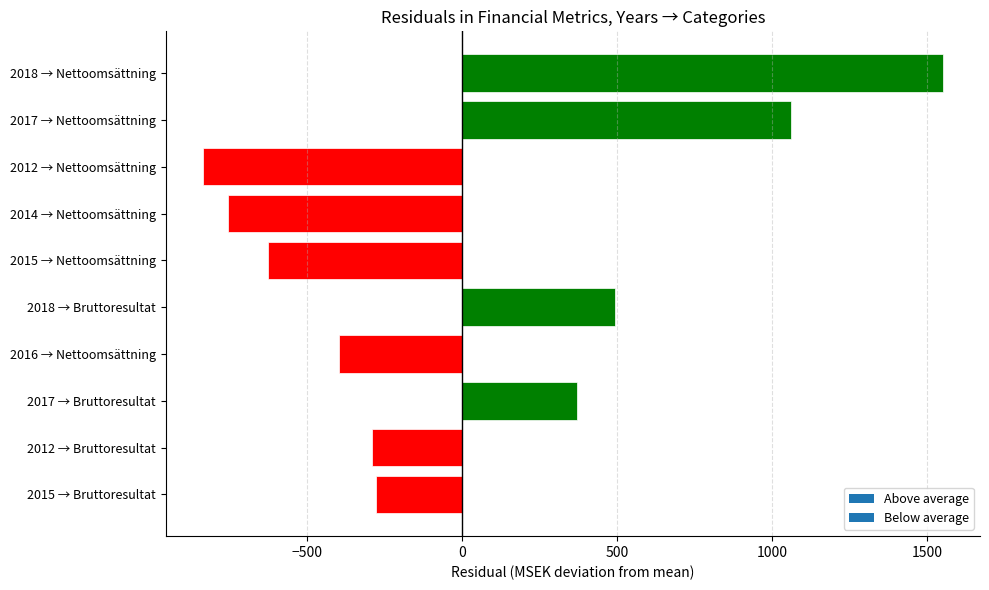

What is the maximum value shown in the chart?

1551.5